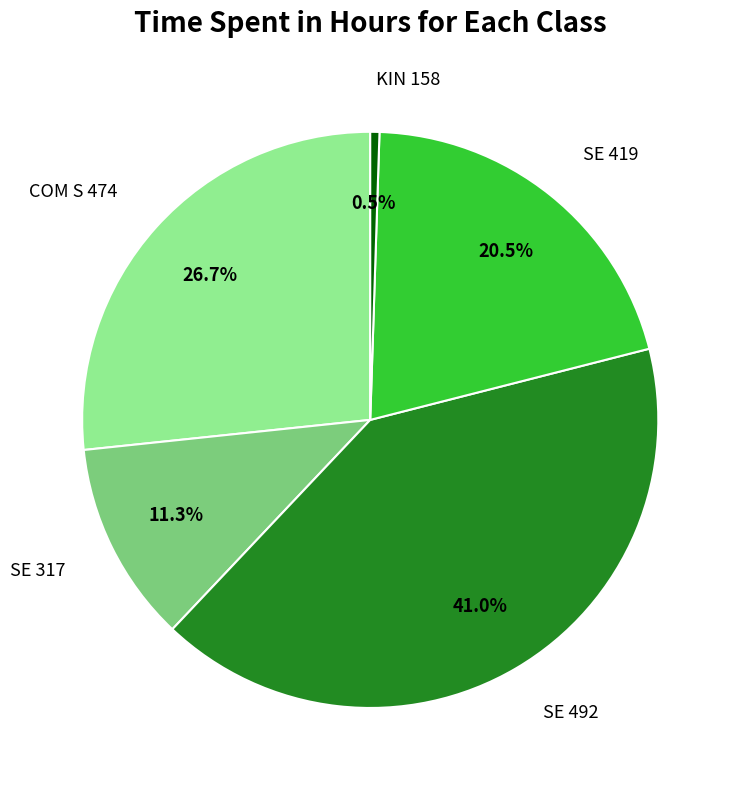

What percentage do SE 419 and SE 317 together represent?

31.8%